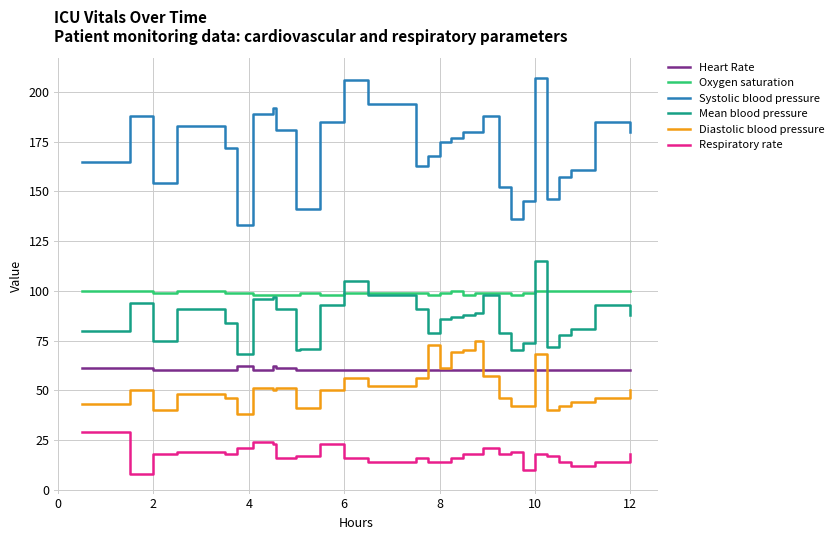

Which series has the largest total across all categories?

Systolic blood pressure